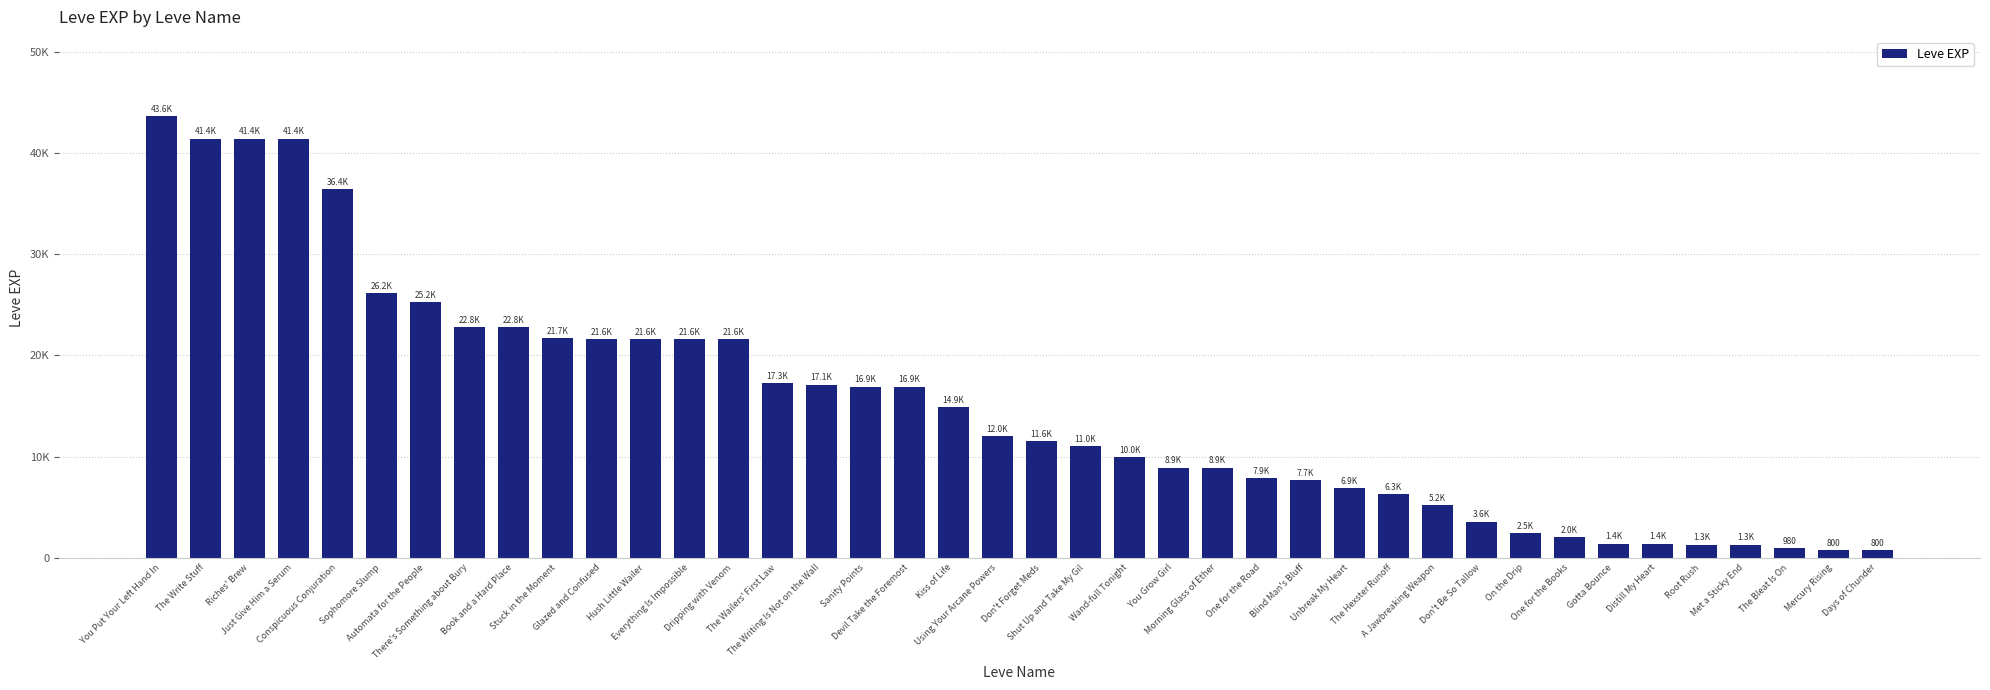

Reading left to right, transcribe all the data shown in this chart.

43600	41410	41410	41410	36390	26160	25250	22790	22790	21740	21650	21600	21600	21600	17310	17120	16920	16920	14920	12030	11560	11040	9990	8930	8930	7880	7710	6880	6280	5220	3600	2490	2040	1420	1420	1330	1330	980	800	800